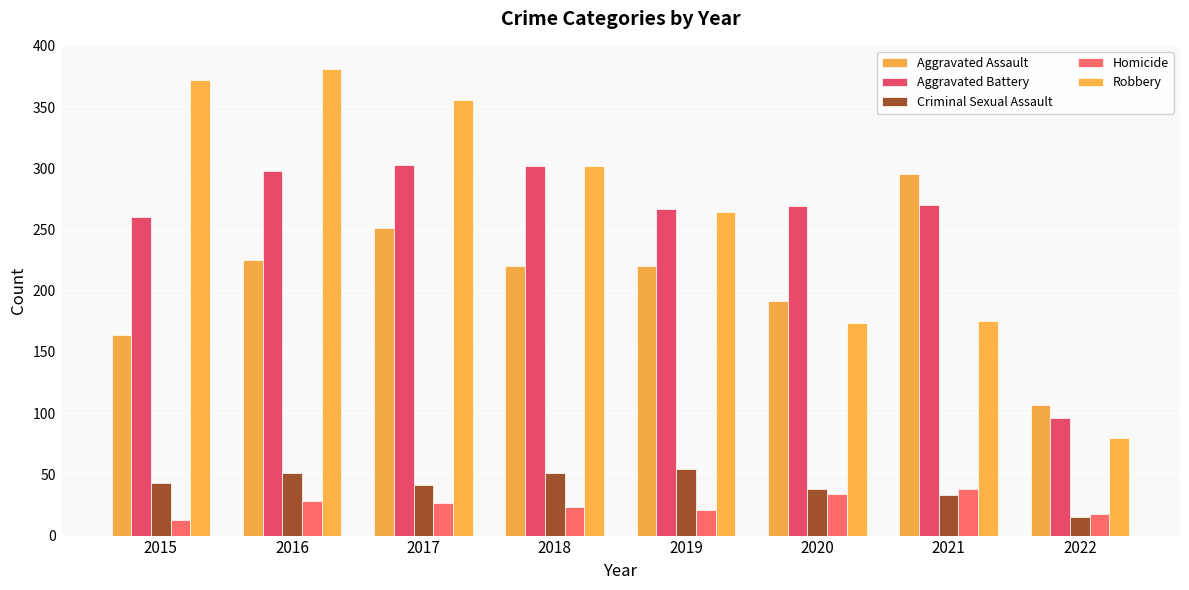

What is the sum of the Criminal Sexual Assault values at 2020 and 2017?

79